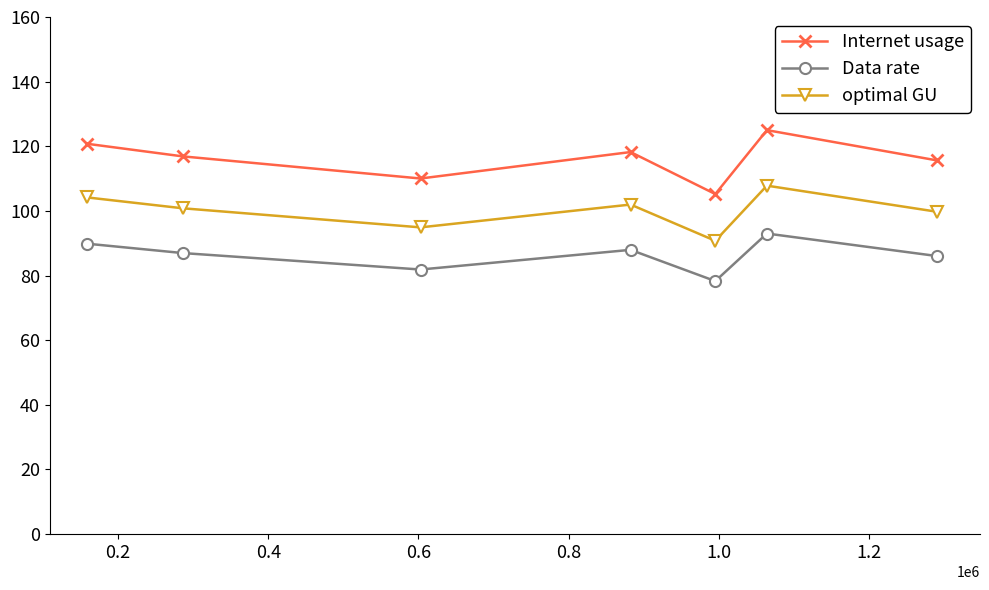

What is the difference between the maximum and second lowest values in the optimal GU series?

12.9